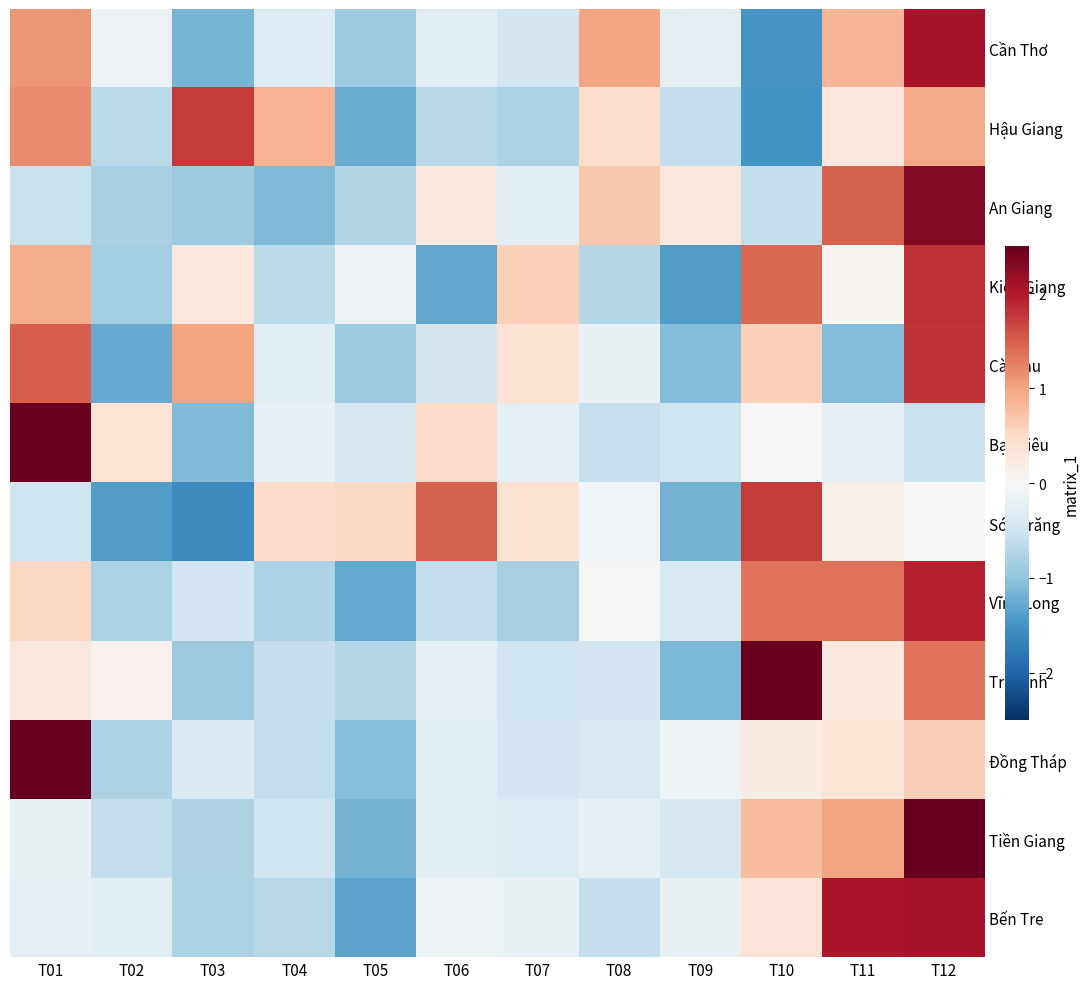

What is the total value across all series at T09?

-7.0